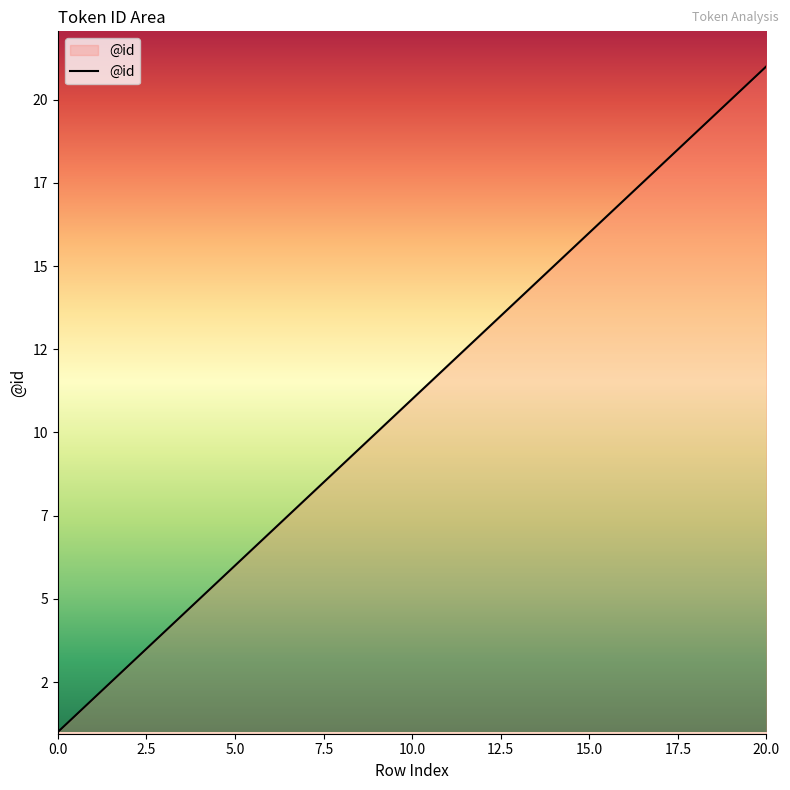

What is the difference between the maximum and second lowest values?

19